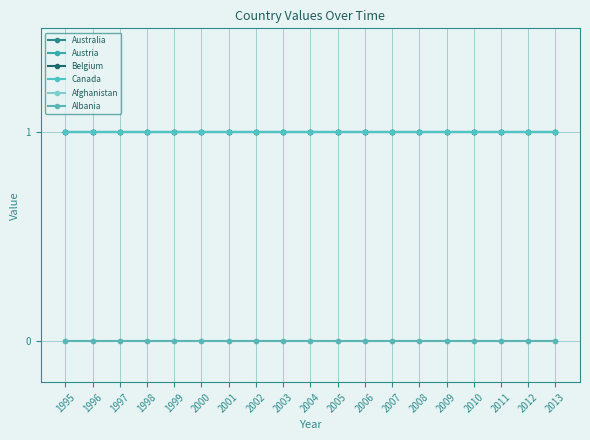

Is this an area chart (filled region under the line)?

No